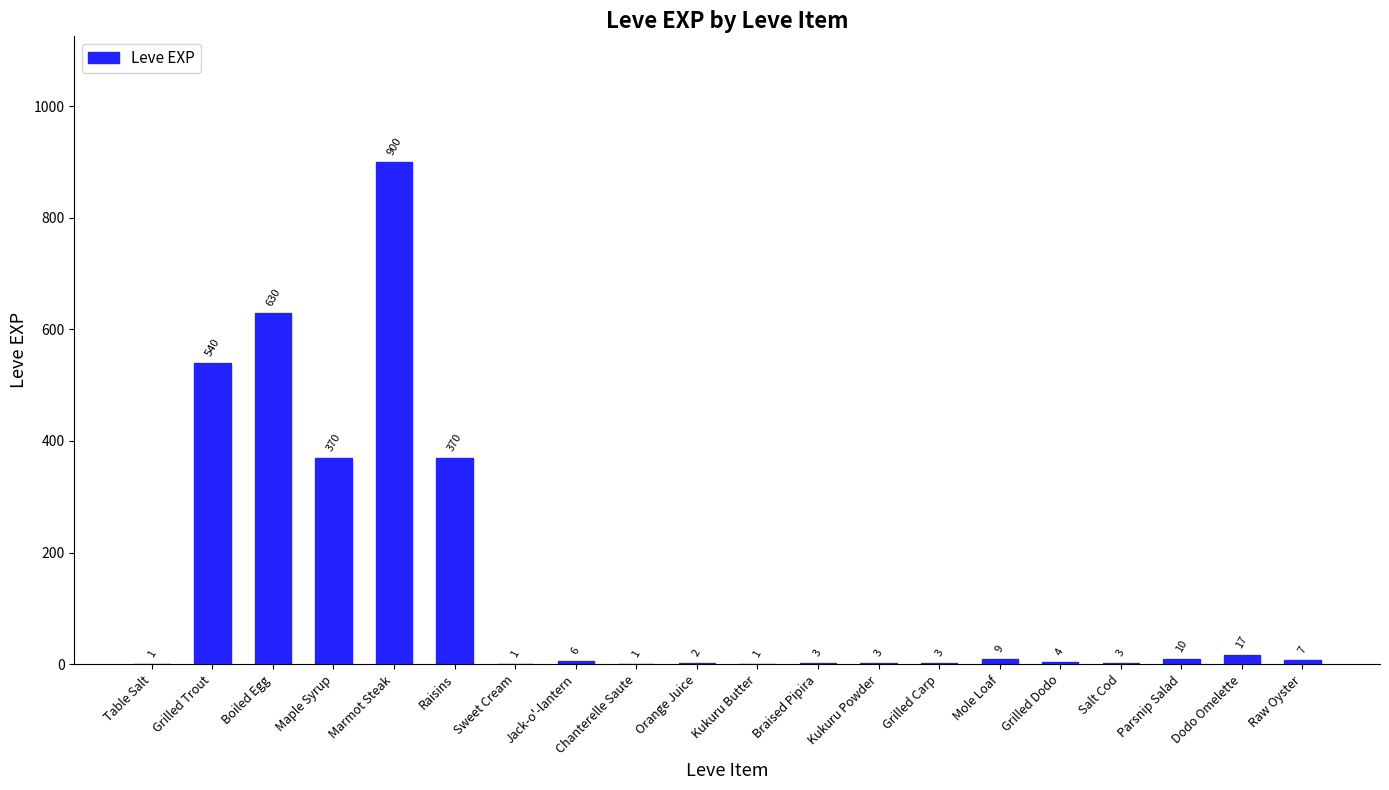

Reading right to left, list all the values displayed in this chart.

7	17	10	3	4	9	3	3	3	1	2	1	6	1	370	900	370	630	540	1